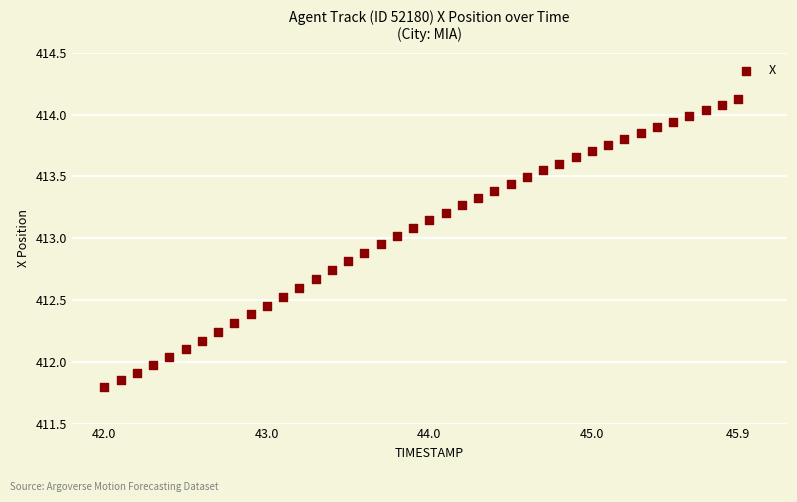

What is the range of Y values (max minus min)?

2.3